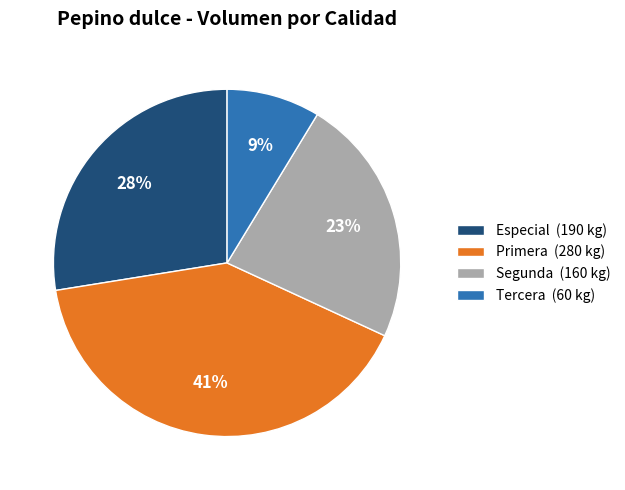

Which slice is the smallest?

Tercera